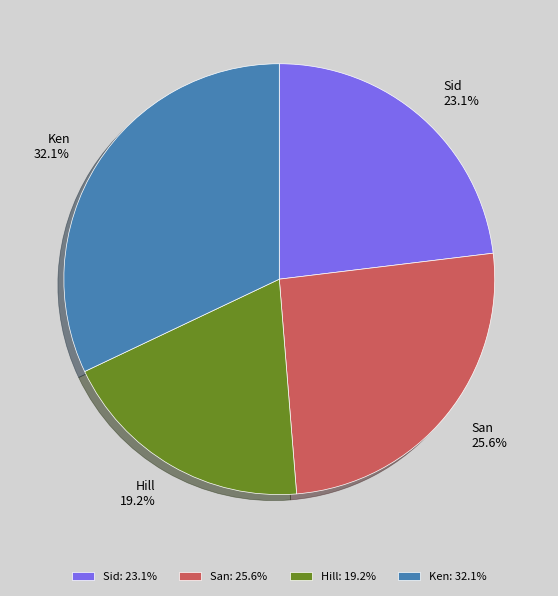

What percentage is NOT represented by San?

74.4%